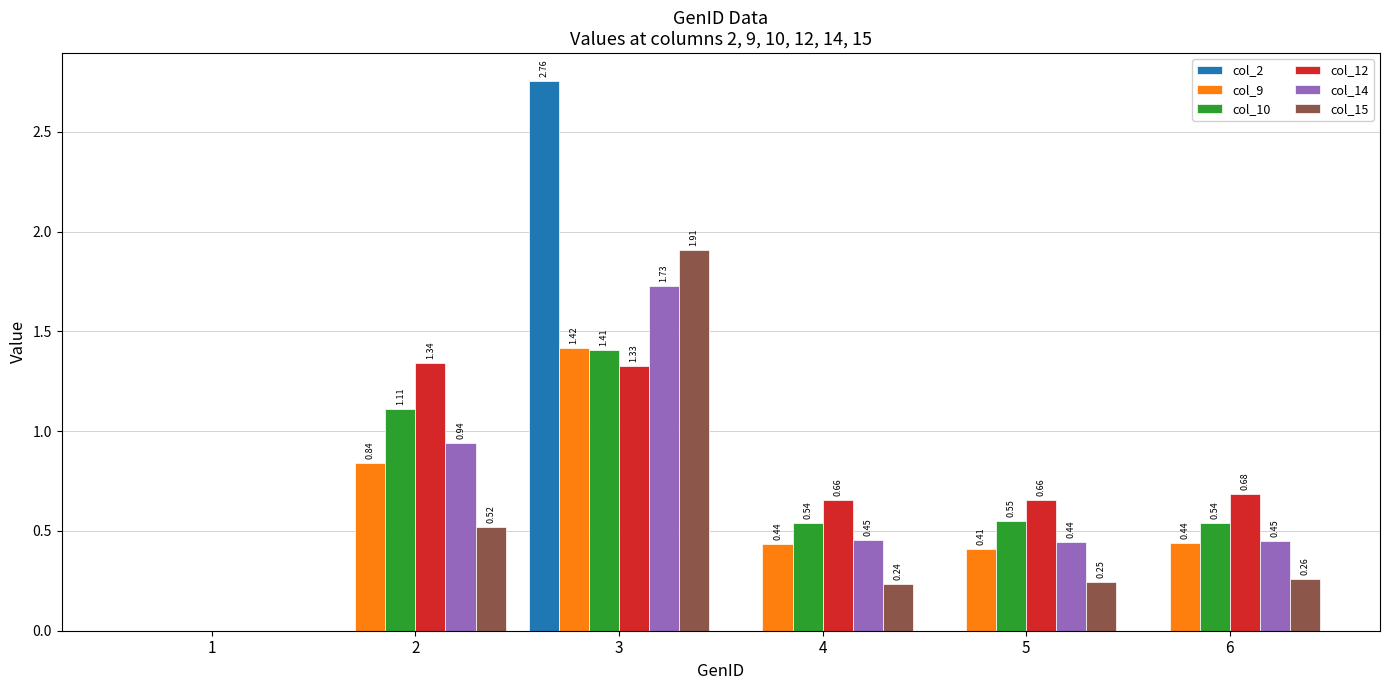

Between 1 and 2, which series saw the biggest shift?

col_12